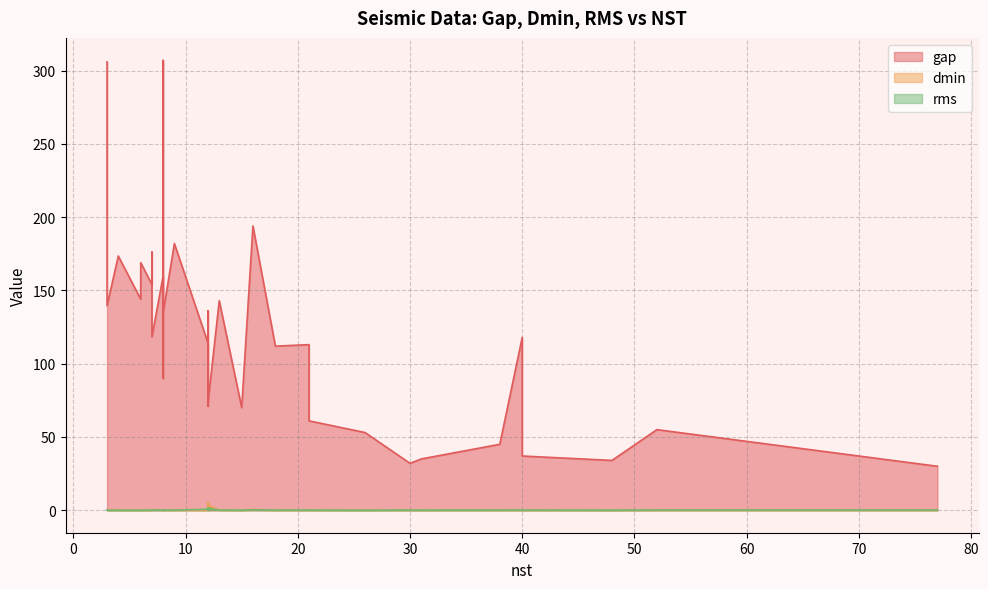

True or false: dmin and gap intersect in this chart.

False